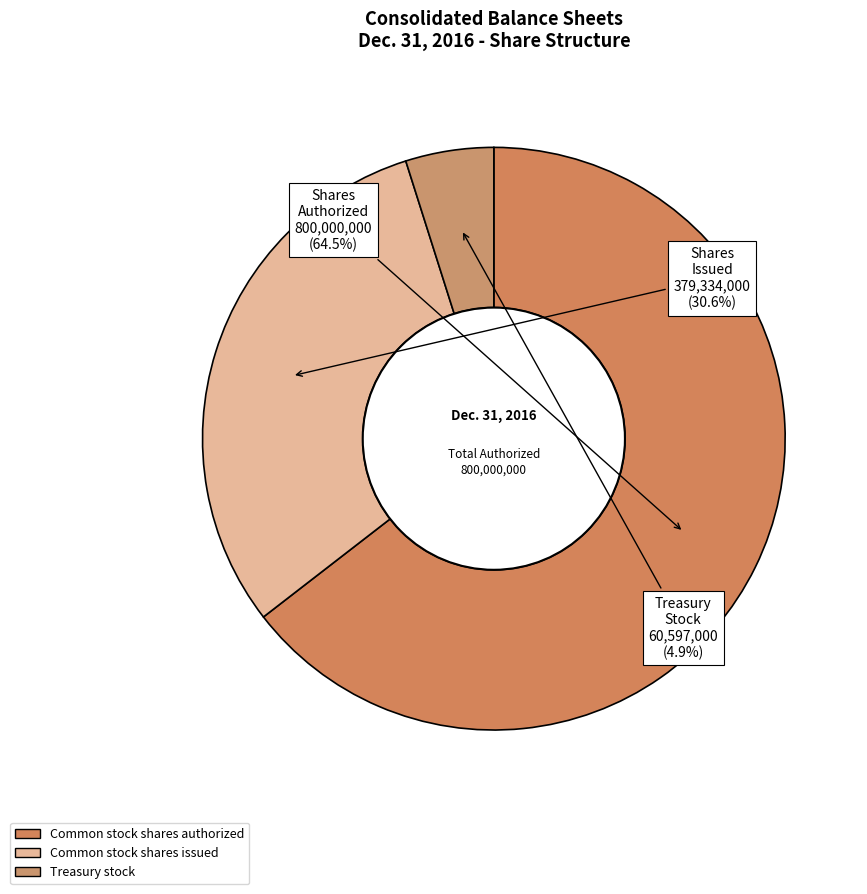

Which has a higher value, Common stock shares issued or Treasury stock?

Common stock shares issued